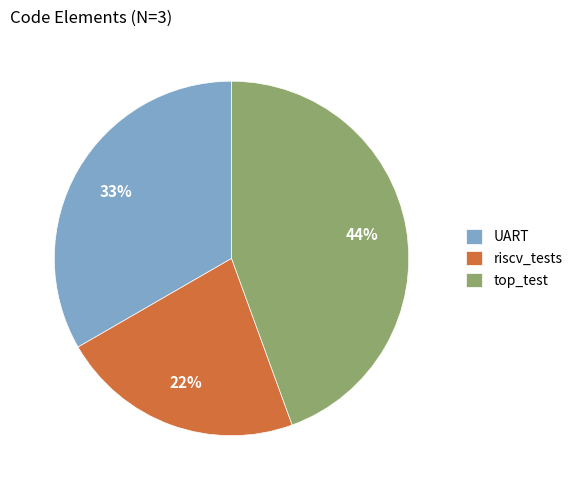

True or false: top_test accounts for 51% of the total.

False